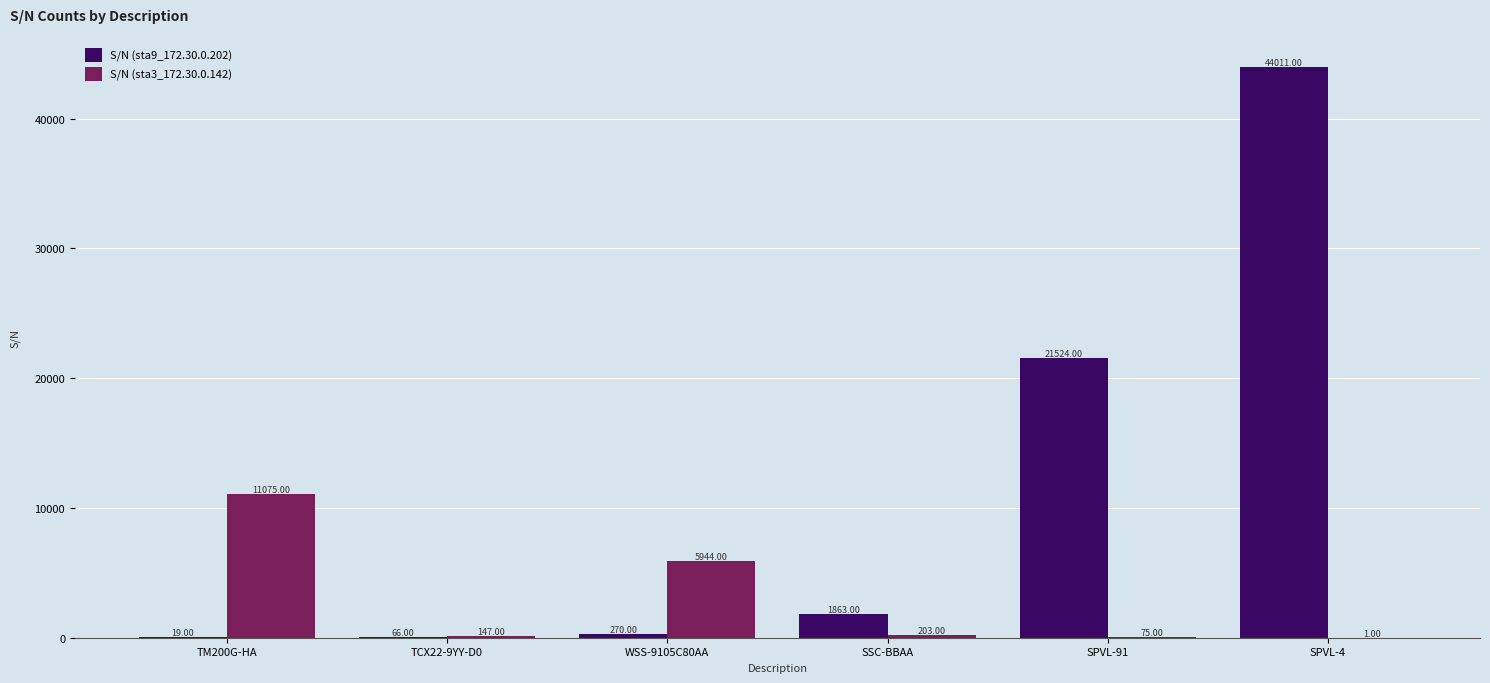

Are the bars grouped side by side (vs. stacked)?

Yes